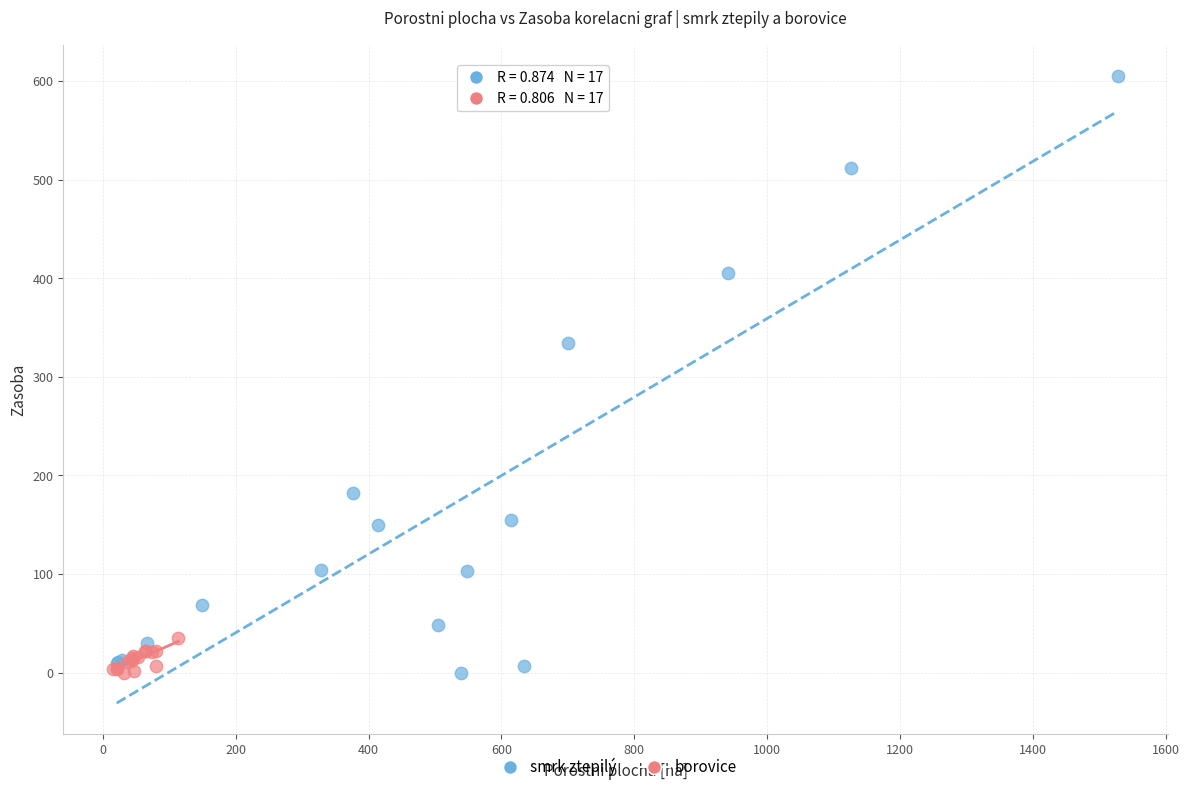

Which series has the widest spread of Y values?

smrk ztepilý